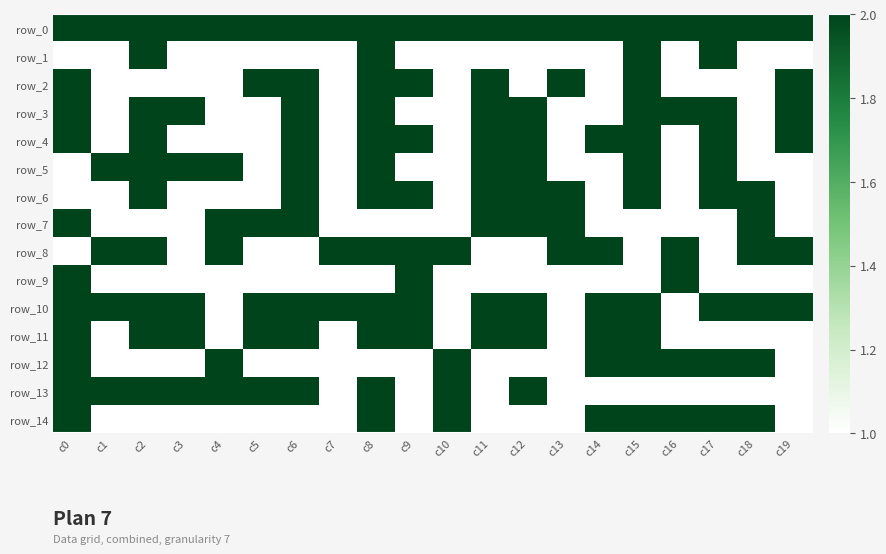

Which category has the highest value in the row_8 series?

c1